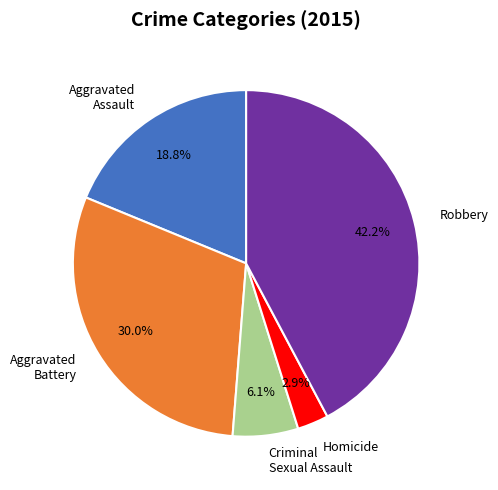

To the nearest percent, what is the difference between the largest and smallest slice percentages?

39%